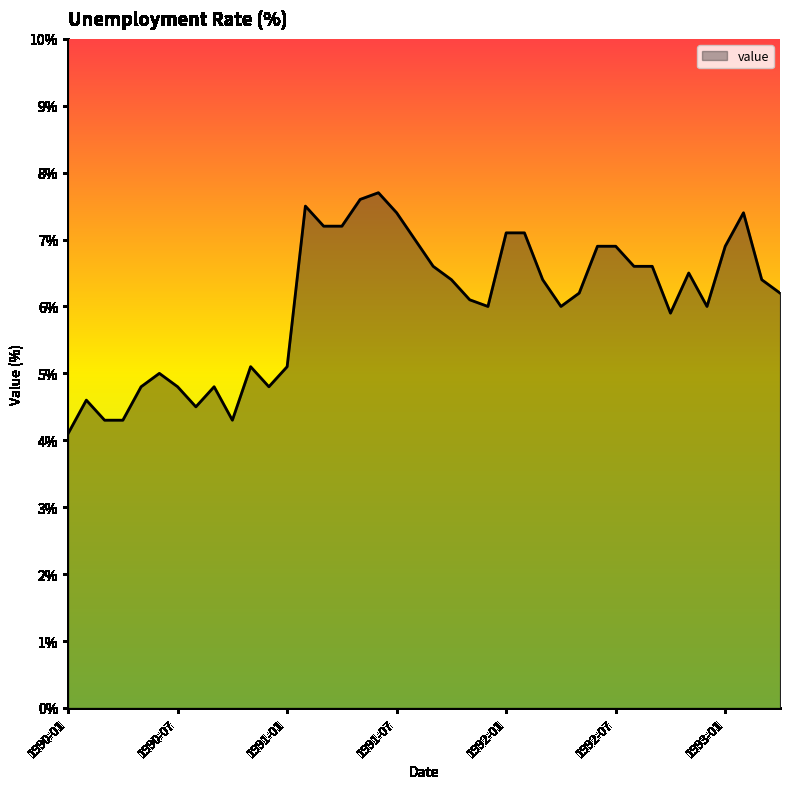

What is the minimum value shown in the chart?

4.1